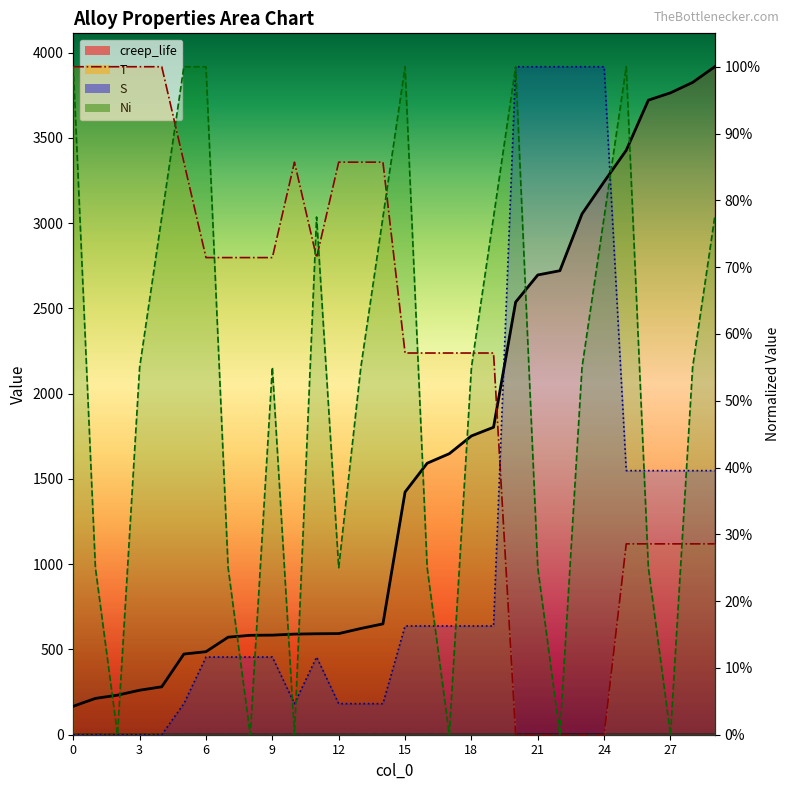

What is the sum of the Ni values at 14 and 27?

0.8